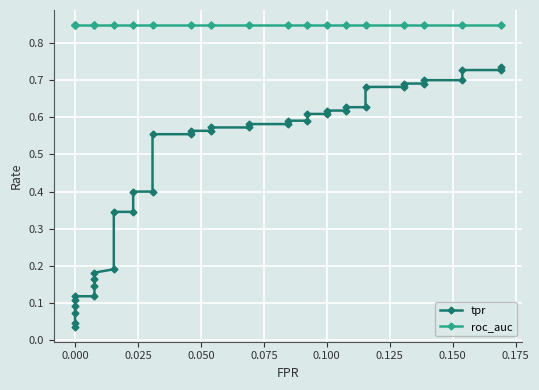

True or false: roc_auc and tpr intersect in this chart.

False